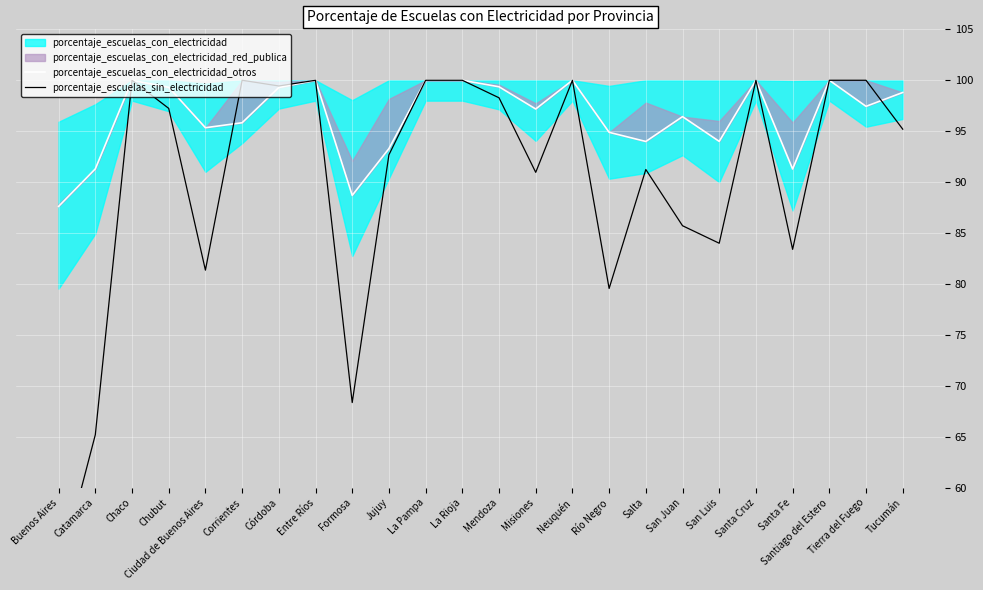

What is the total value across all series at Corrientes?

195.8